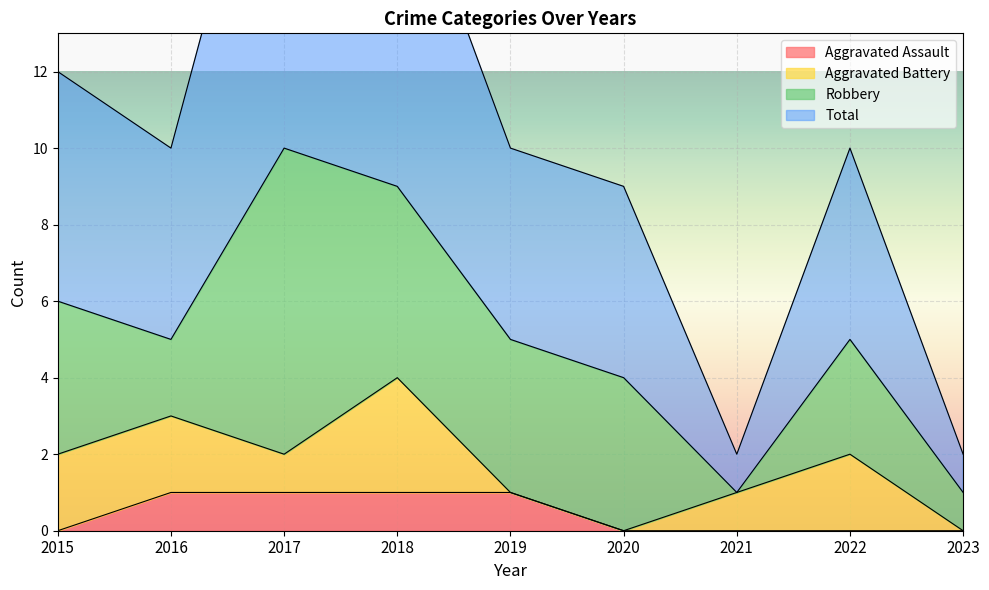

What is the total value across all series at 2023?

2